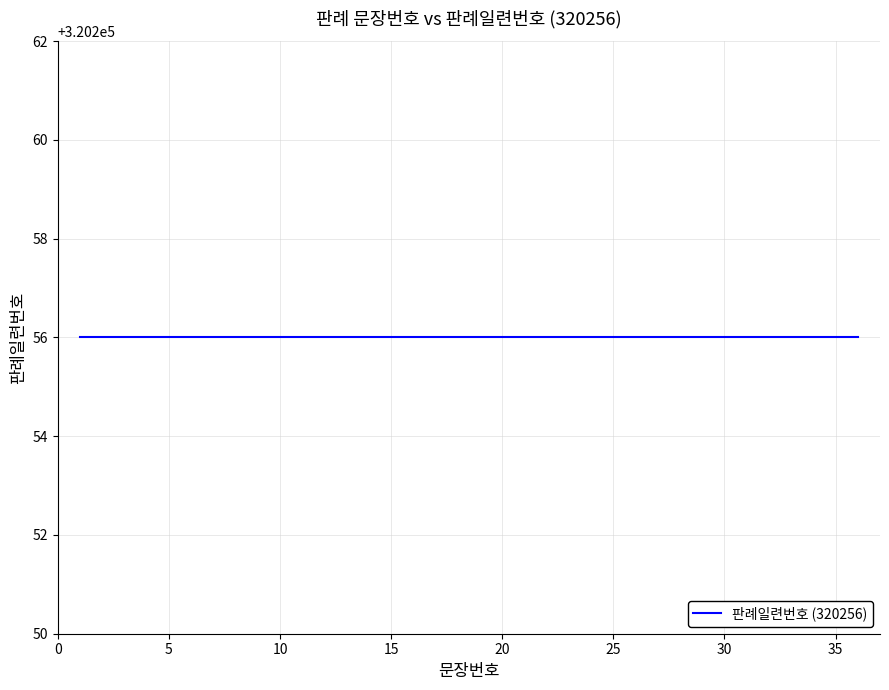

How many data points does each series have?

36